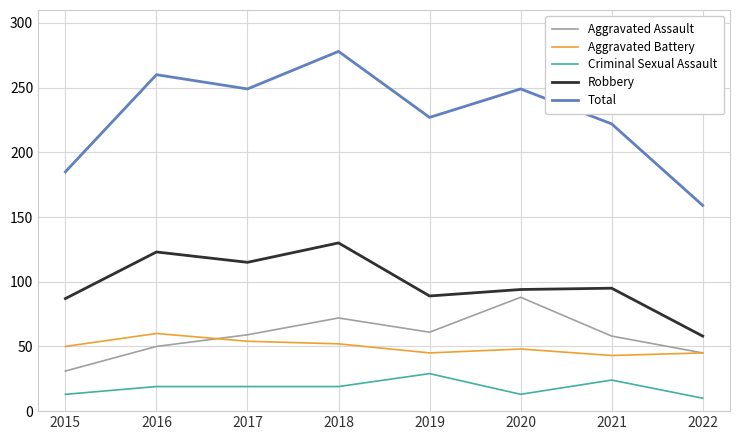

Which series changed the most between 2017 and 2018?

Total